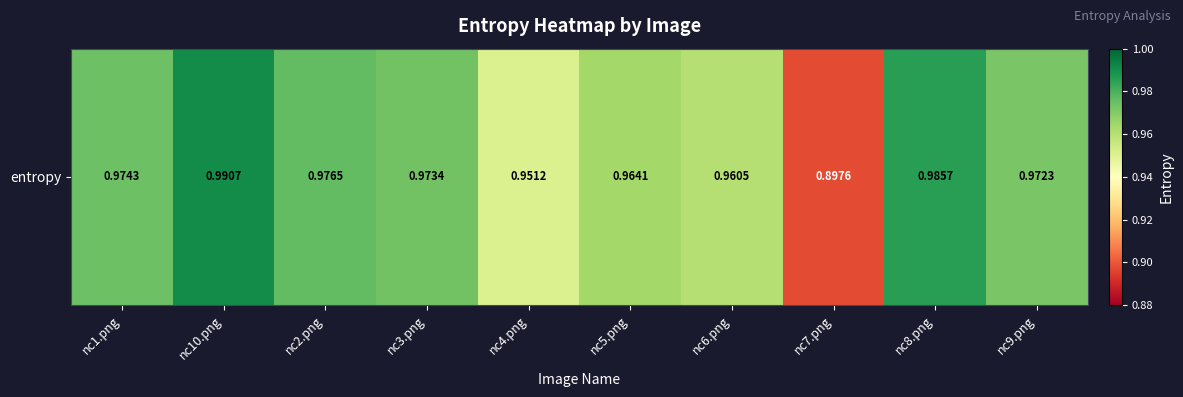

The value at nc9.png is 1.0. True or false?

True